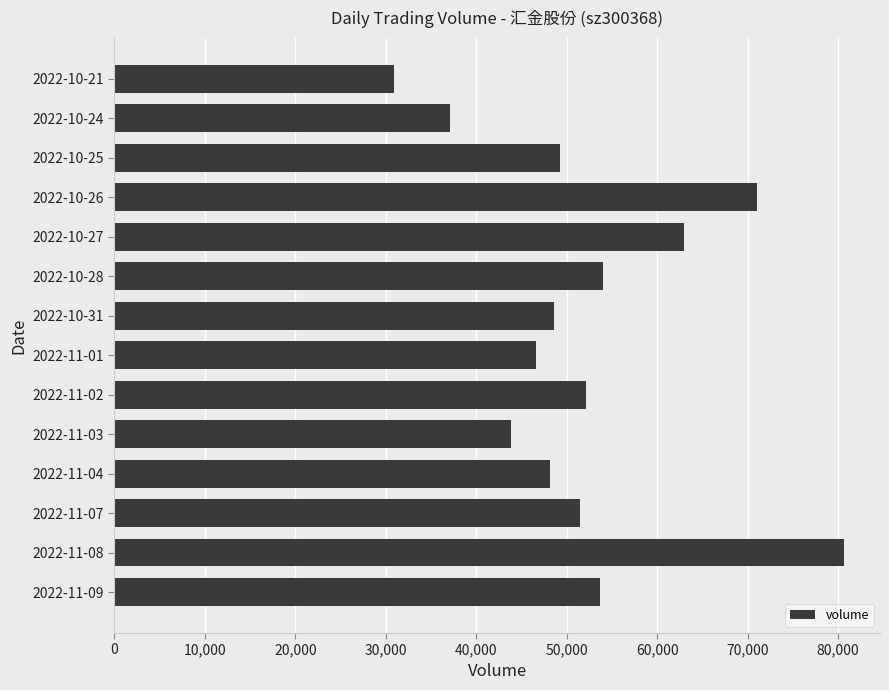

What is the maximum value shown in the chart?

80613